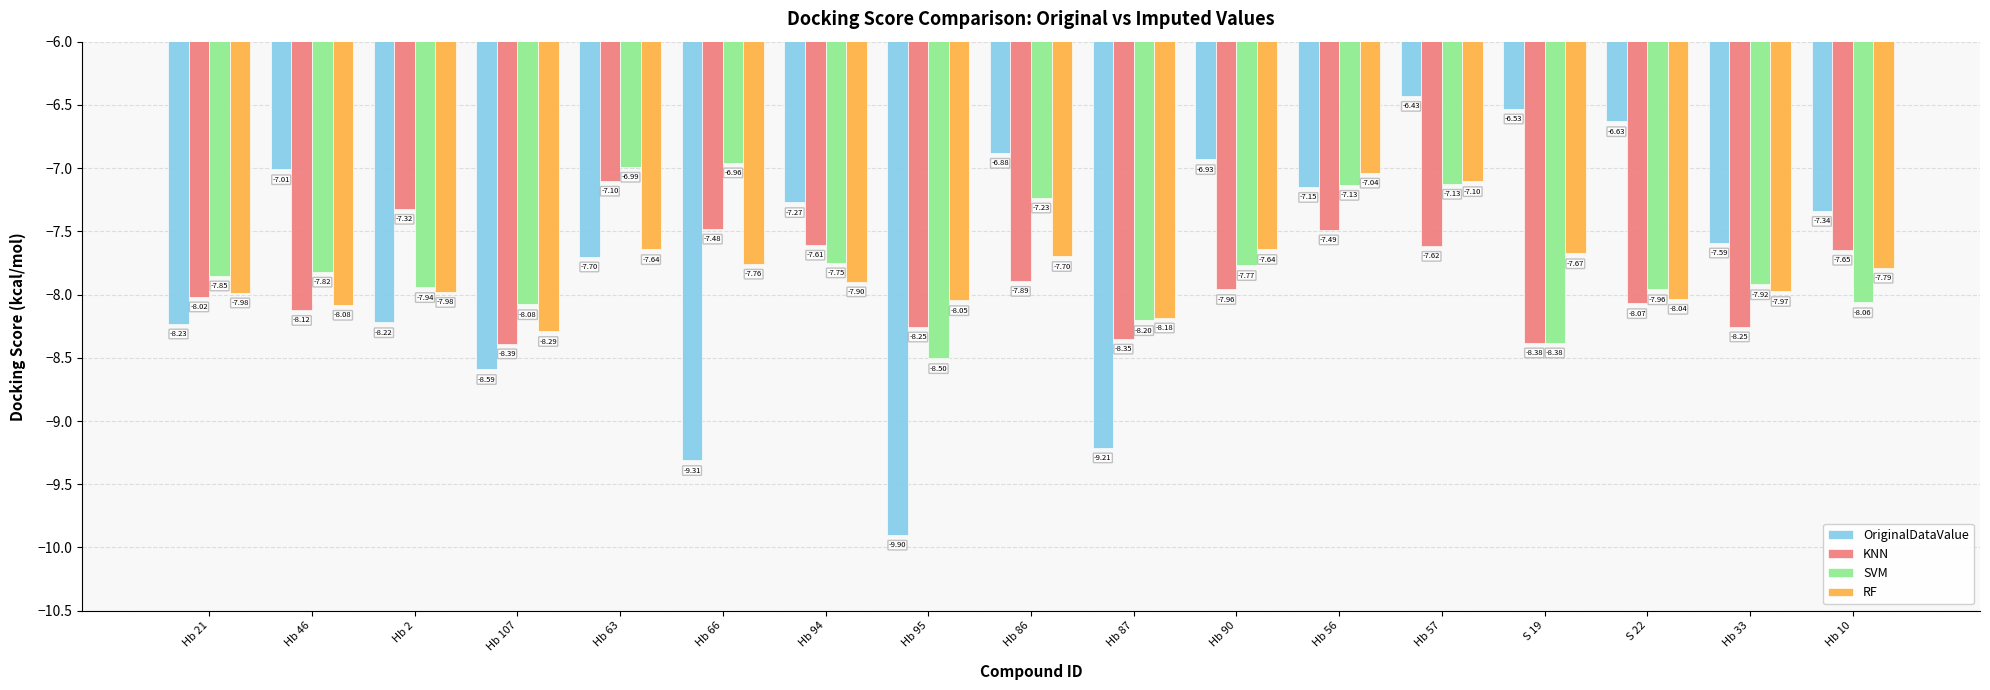

Is it true that RF equals -10.0 at Hb 86?

False